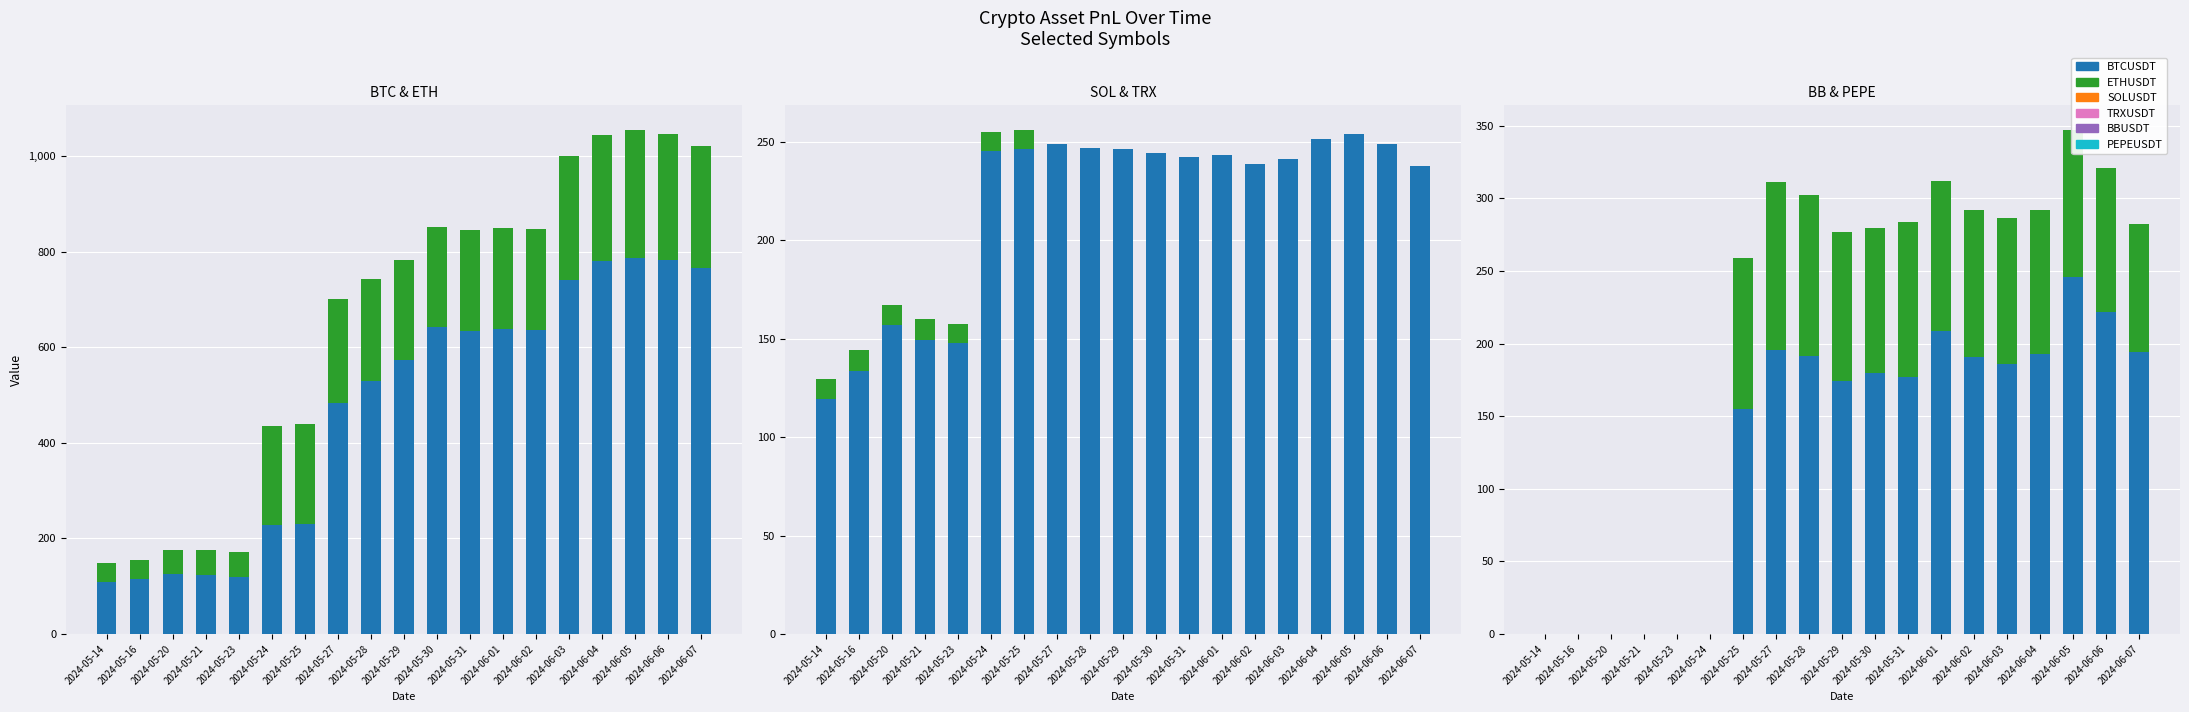

Rank the categories by PEPEUSDT value from highest to lowest.

2024-05-27, 2024-05-28, 2024-05-31, 2024-05-25, 2024-06-01, 2024-05-29, 2024-06-02, 2024-06-05, 2024-06-03, 2024-05-30, 2024-06-04, 2024-06-06, 2024-06-07, 2024-05-14, 2024-05-16, 2024-05-20, 2024-05-21, 2024-05-23, 2024-05-24